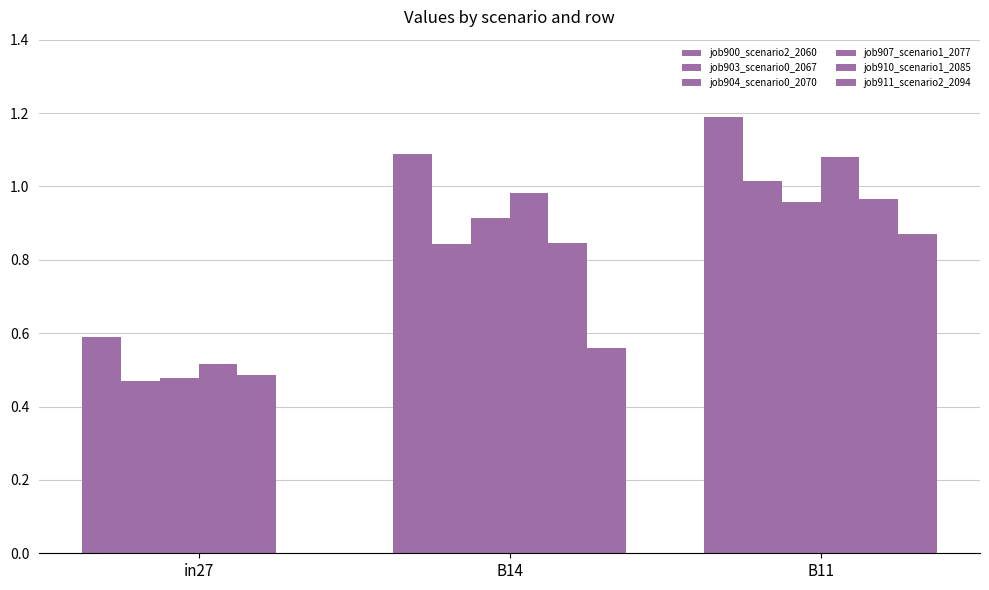

Is the value of job911_scenario2_2094 at B11 greater than the value of job904_scenario0_2070 at B11?

No